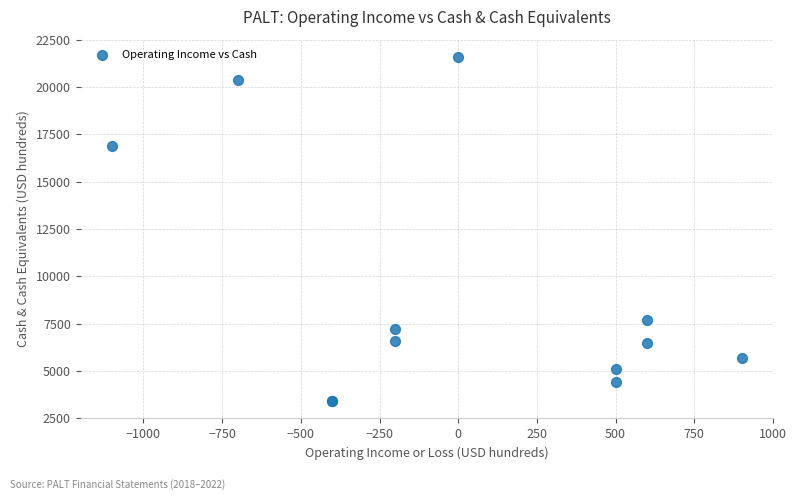

What Y value in the scatter plot is closest to 12500?

16900